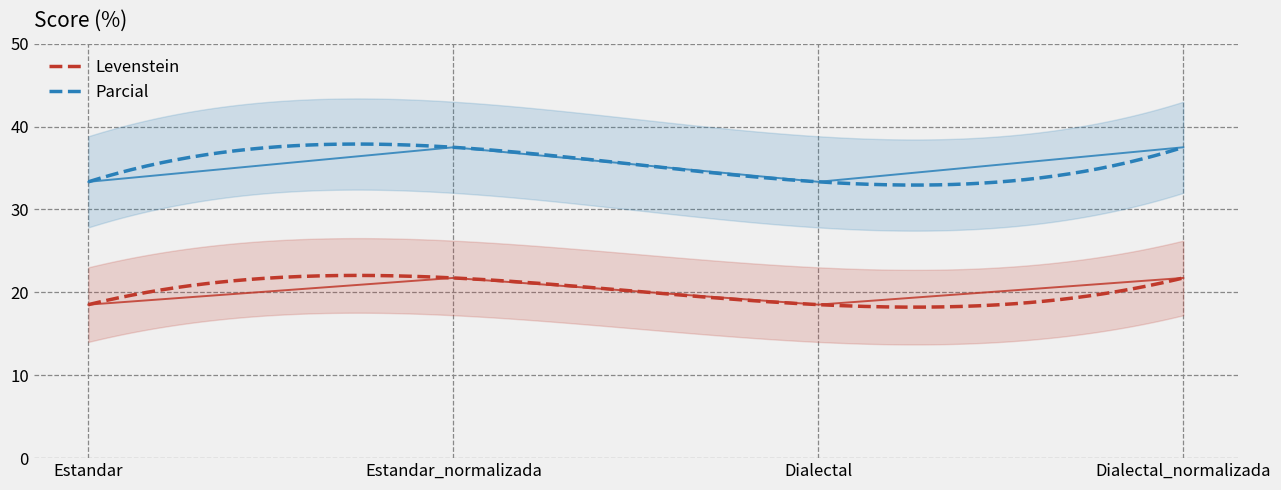

What is the total value across all series at Estandar_normalizada?

59.2